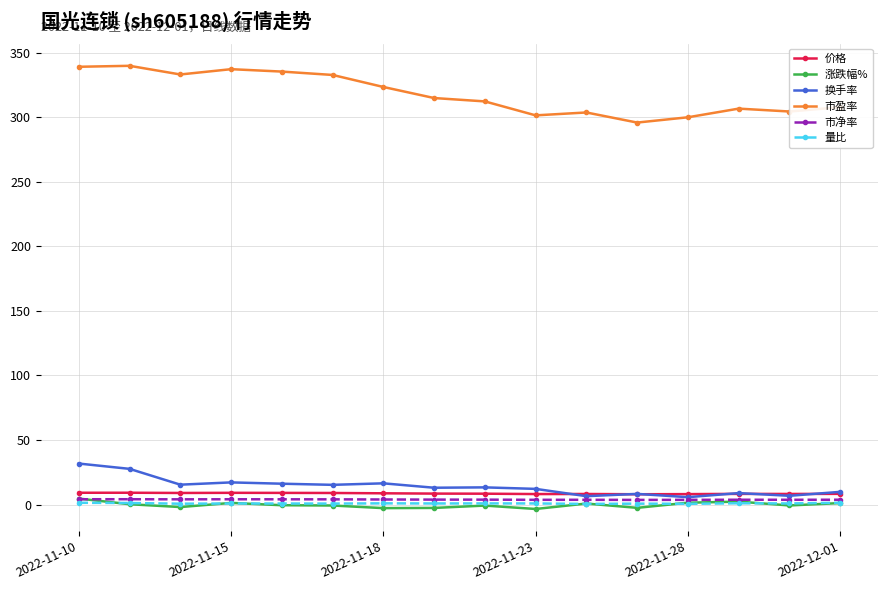

At how many categories does at least one series exceed 298?

15